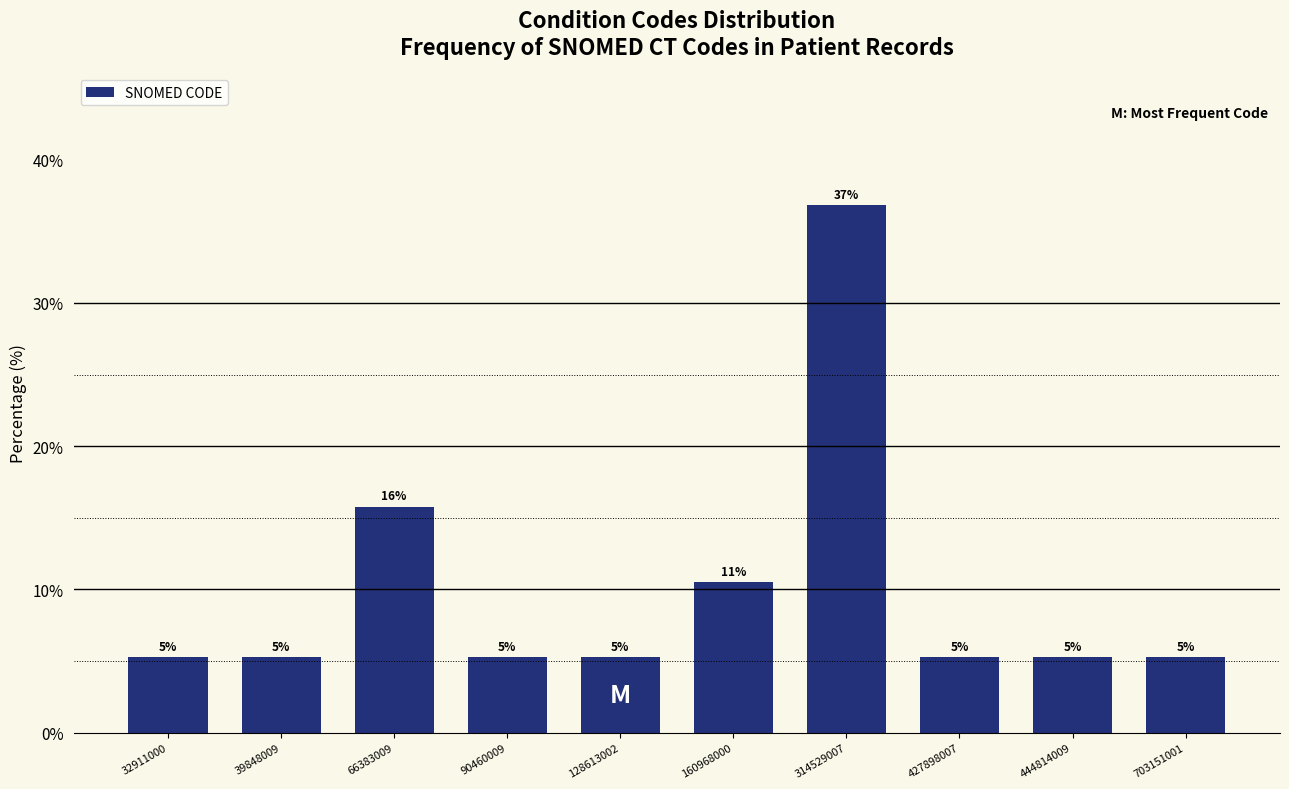

How many bars are there in total?

10